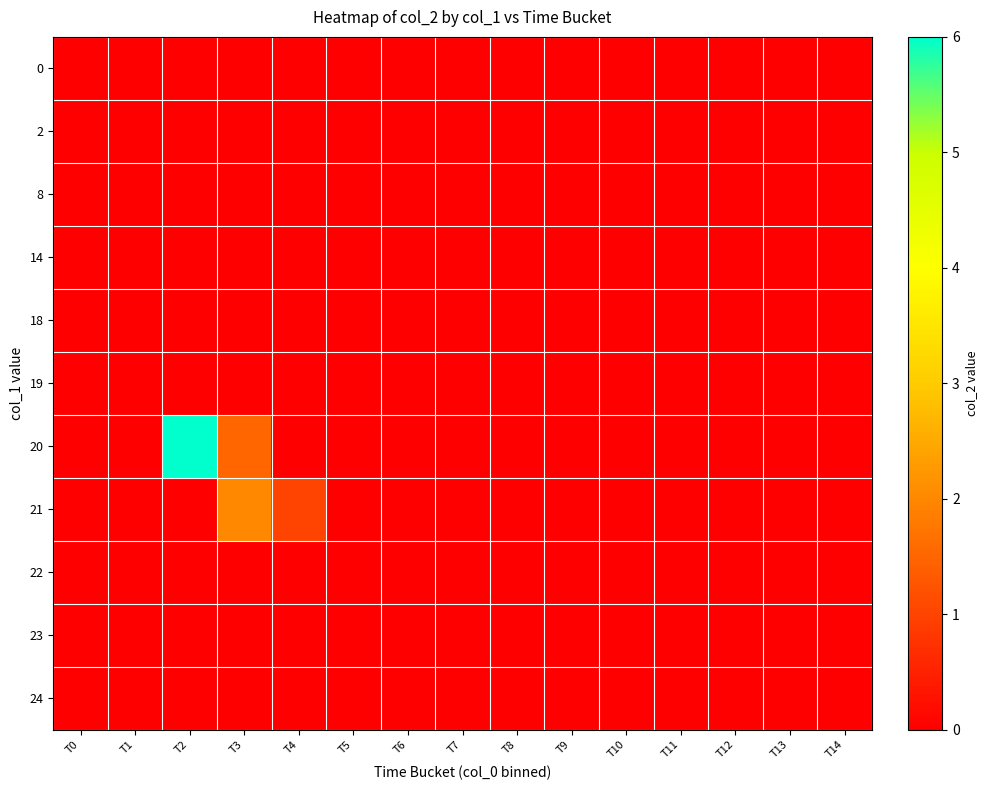

Which series changed the most between T2 and T12?

20